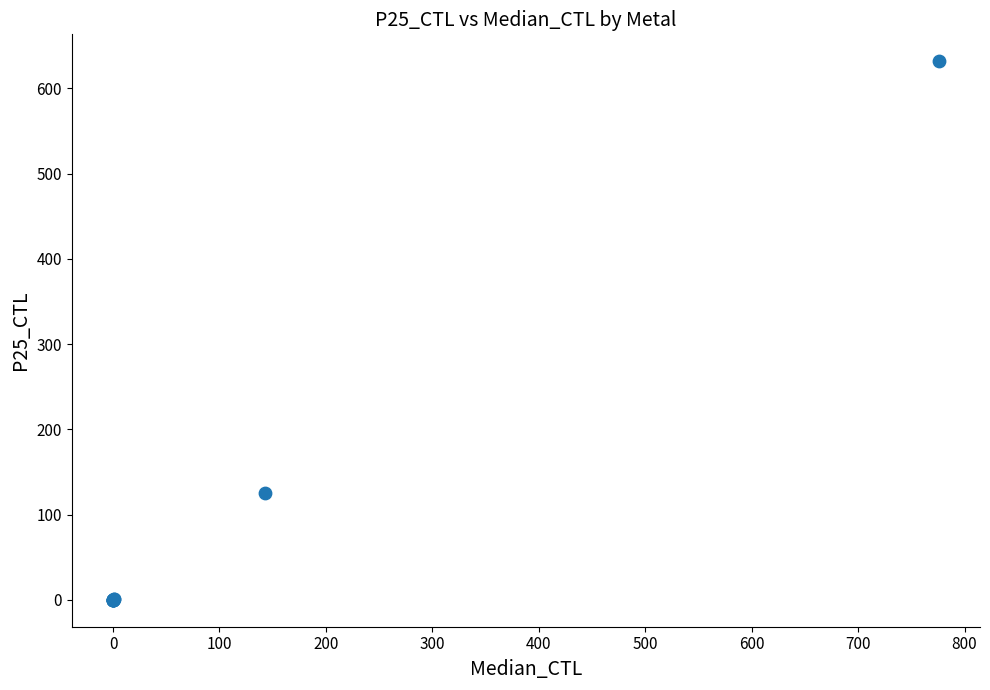

What Y value in the scatter plot is closest to 315?

125.3